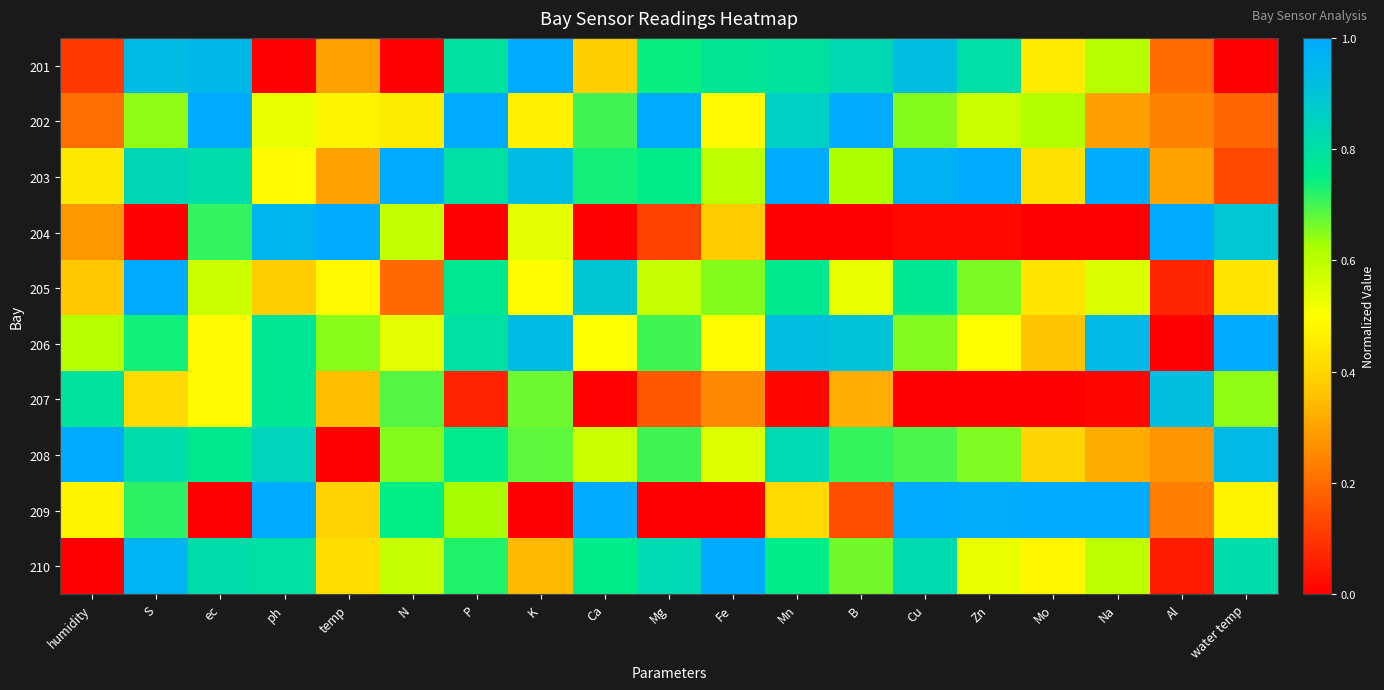

Between water temp and Mg, which is larger?

Mg